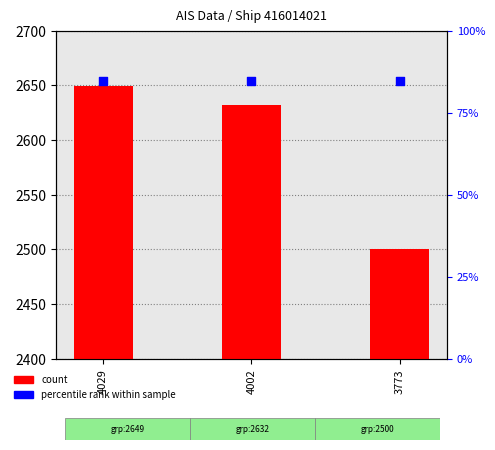

Which series has the widest spread of Y values?

group (count)